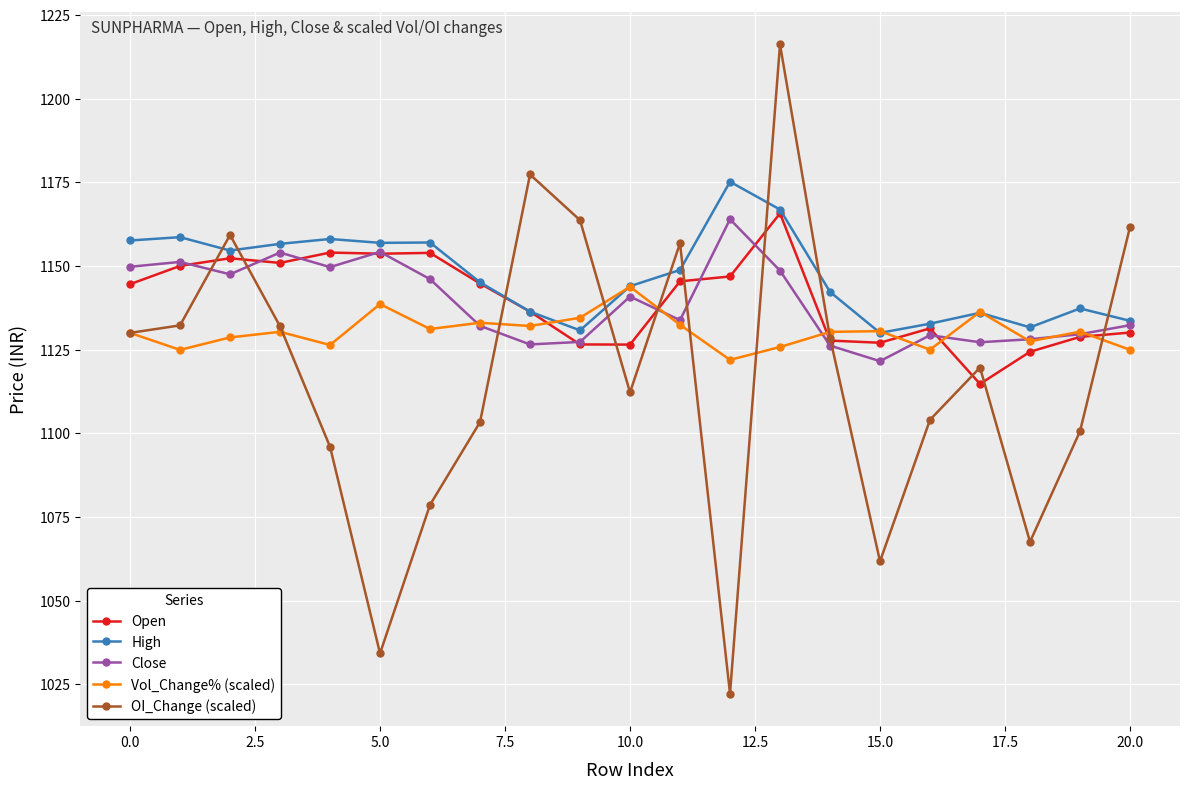

Which series has the widest spread of values?

OI_Change (scaled)